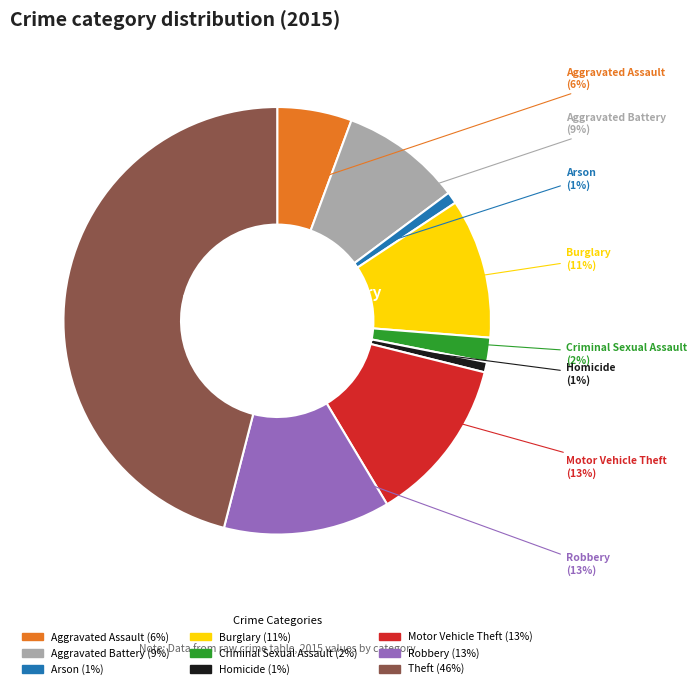

Does Aggravated Assault account for over 50% of the chart?

No